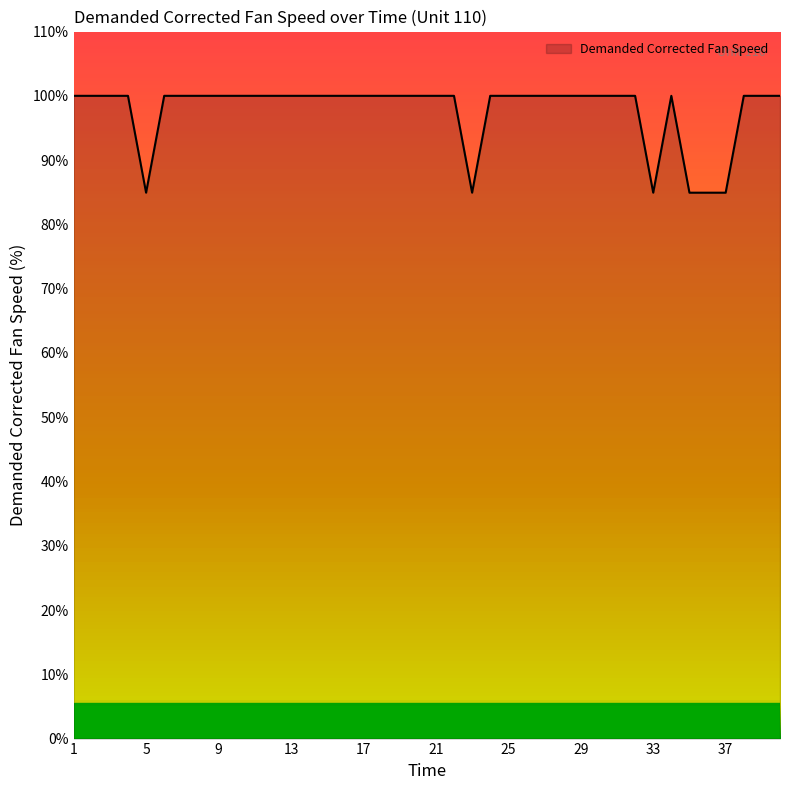

List the labels in order of value, smallest first.

5, 23, 33, 35, 36, 37, 1, 2, 3, 4, 6, 7, 8, 9, 10, 11, 12, 13, 14, 15, 16, 17, 18, 19, 20, 21, 22, 24, 25, 26, 27, 28, 29, 30, 31, 32, 34, 38, 39, 40